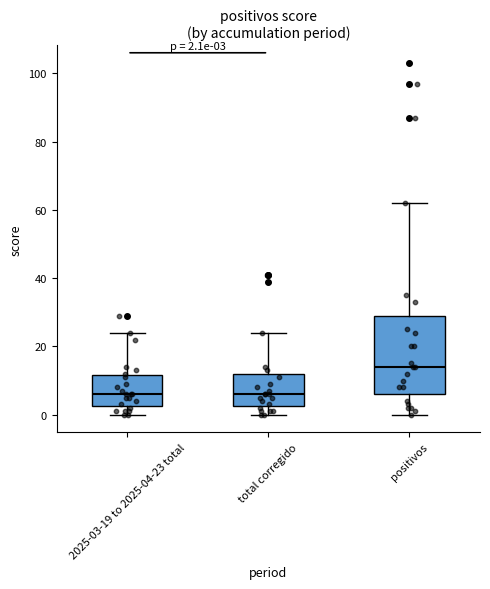

Comparing the boxes themselves (not the whiskers), which one is the tallest?

positivos